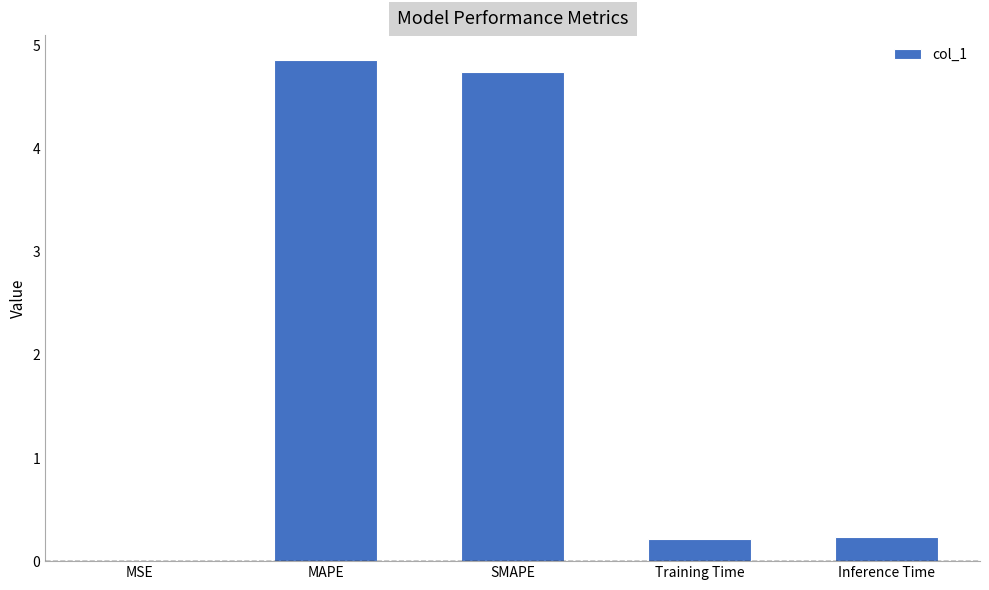

The value at SMAPE is 1.0. True or false?

False